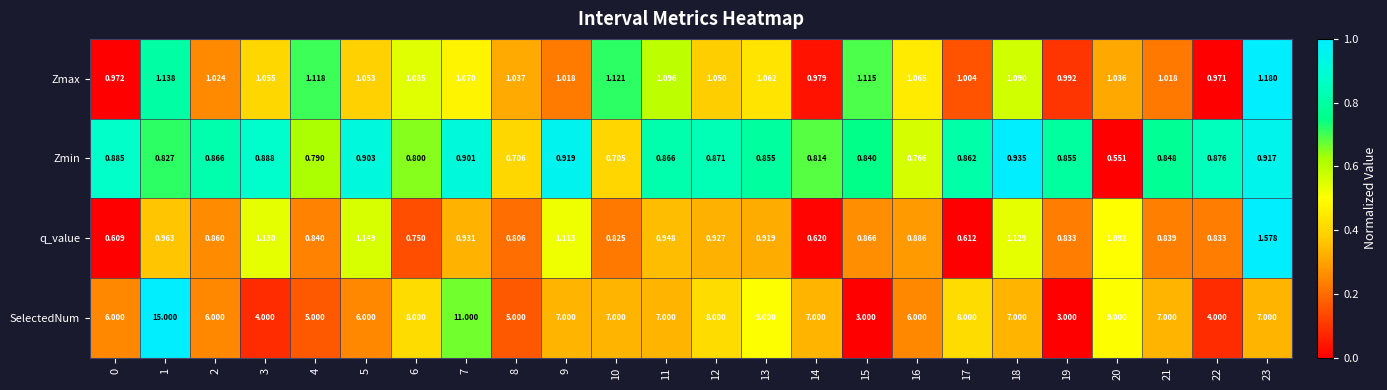

Which series has the largest range (max minus min)?

SelectedNum